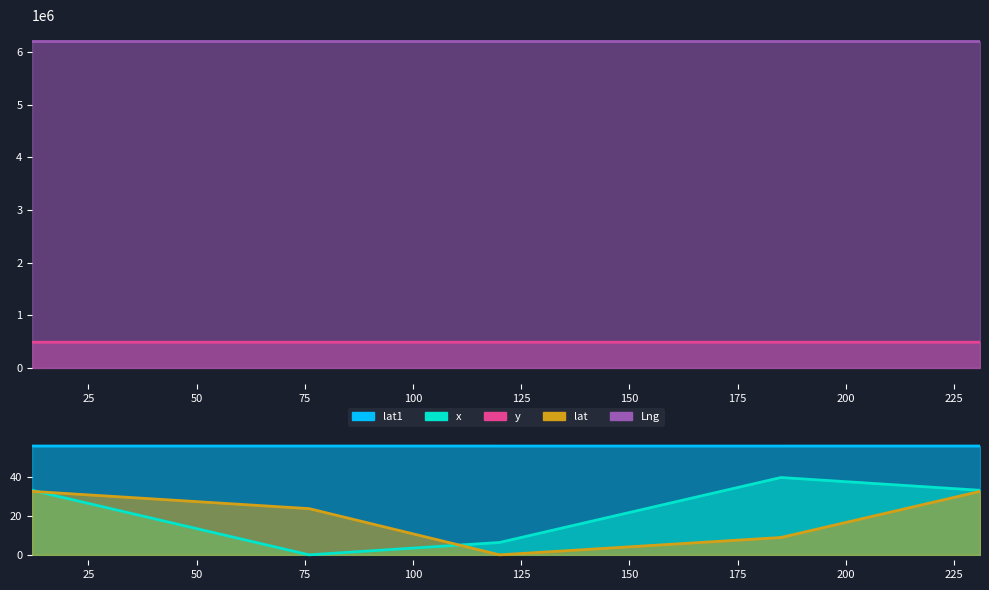

What is the label of the 1st point from the left?

12.0